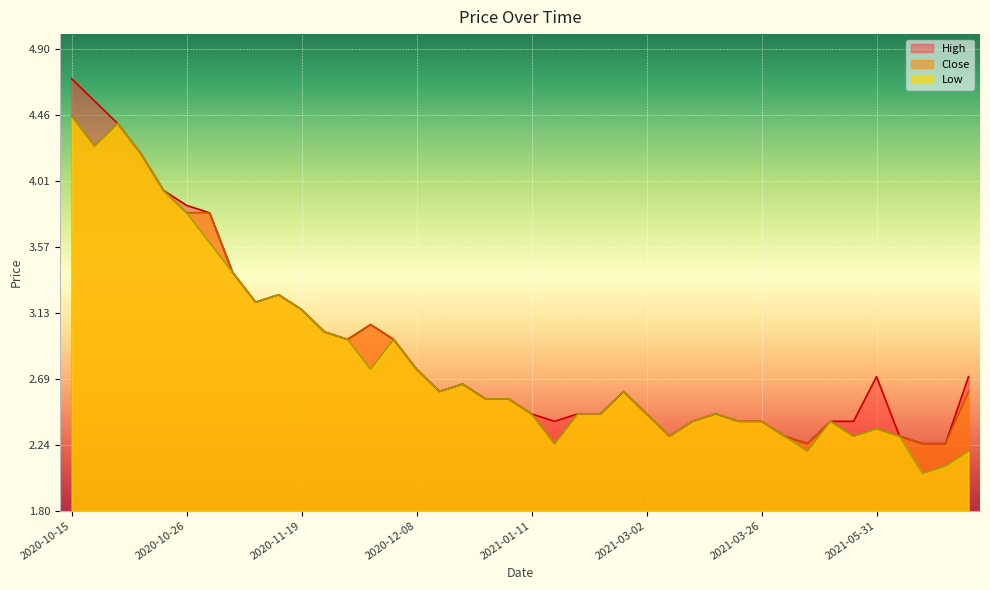

At which label does Close reach its minimum?

2021-01-13